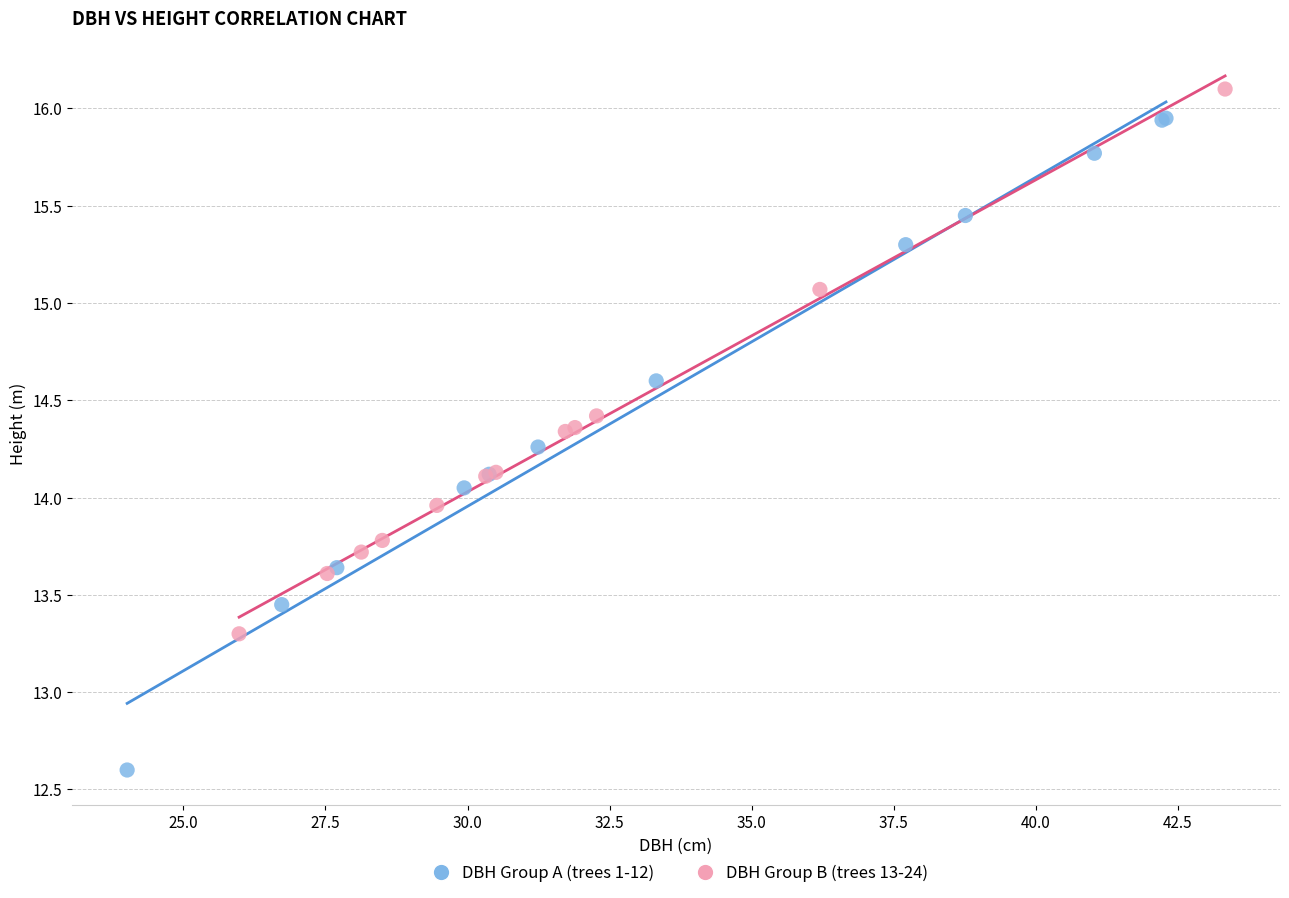

Which series has the largest Y range (max minus min)?

DBH Group A (trees 1-12)